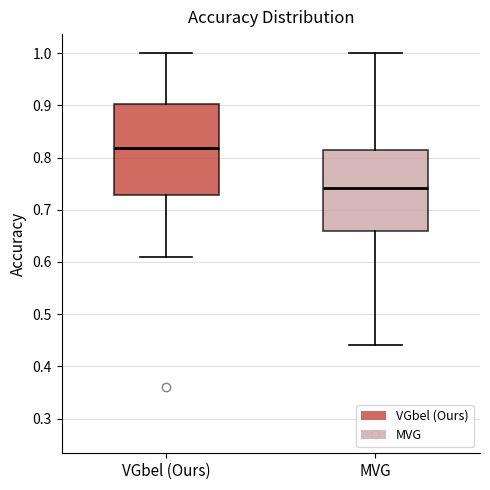

Which box is the tallest, from its lower edge to its upper edge?

VGbel (Ours)